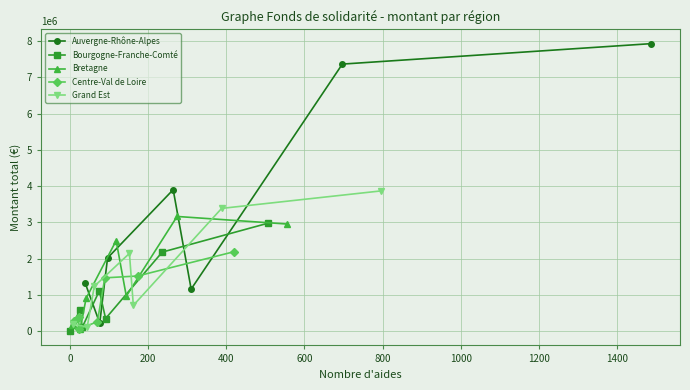

How many categories are shown in the chart?

7